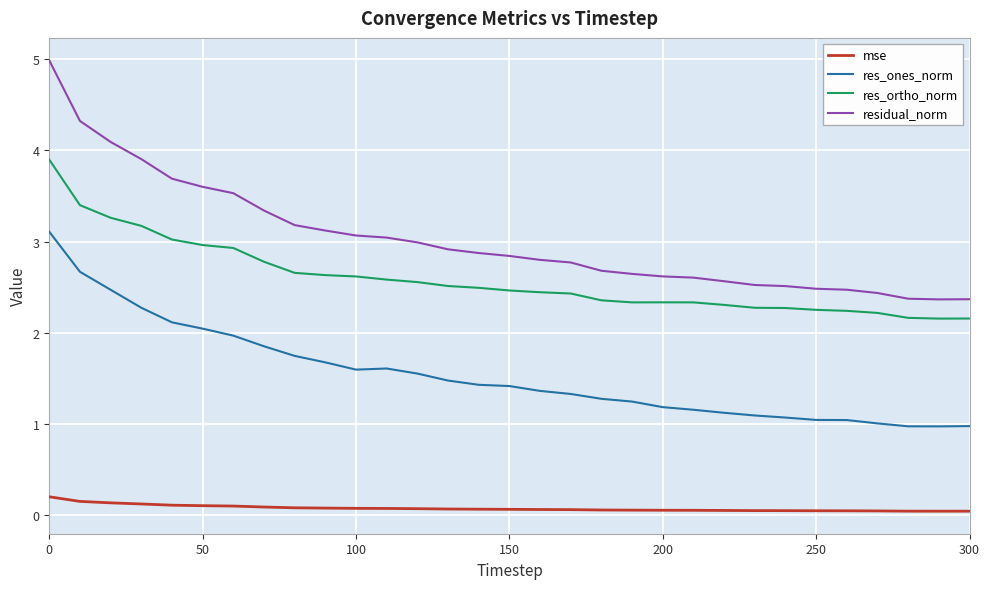

What is the maximum value shown in the chart?

5.0